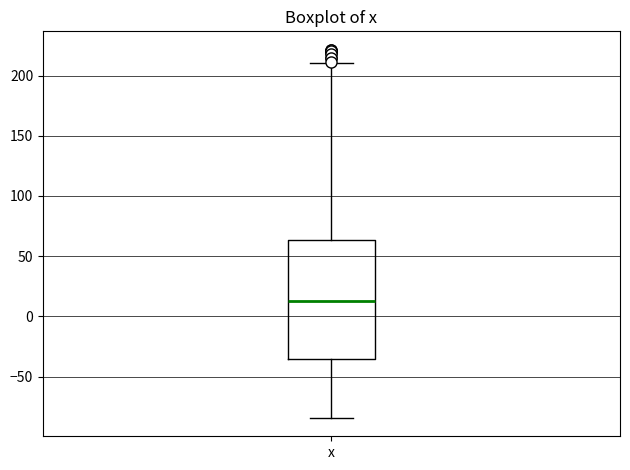

Where is the lower edge of the box for x on the y-axis? The values are not printed on the chart, so give them approximately, as read against the axis.

-35